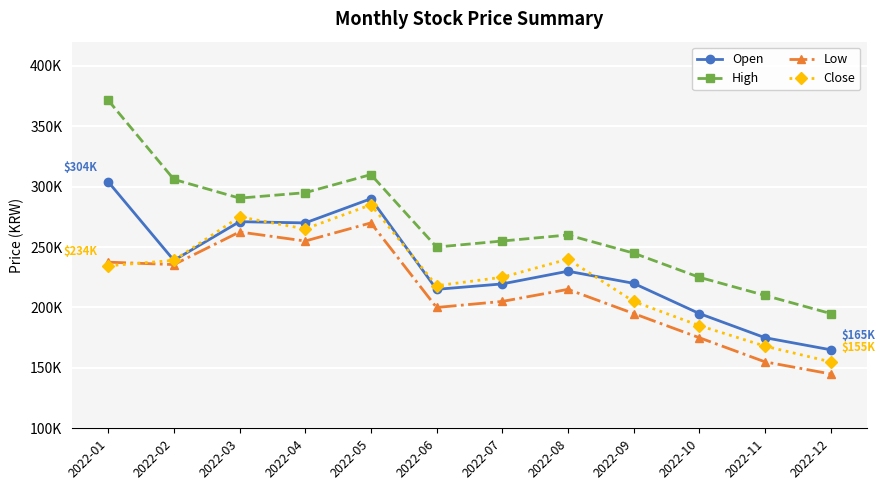

What is the sum of the Close values at 2022-09 and 2022-07?

430000